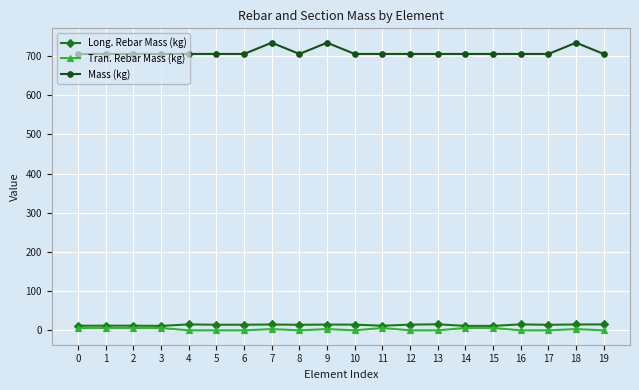

What is the difference between the maximum and minimum values in the Tran. Rebar Mass (kg) series?

6.0